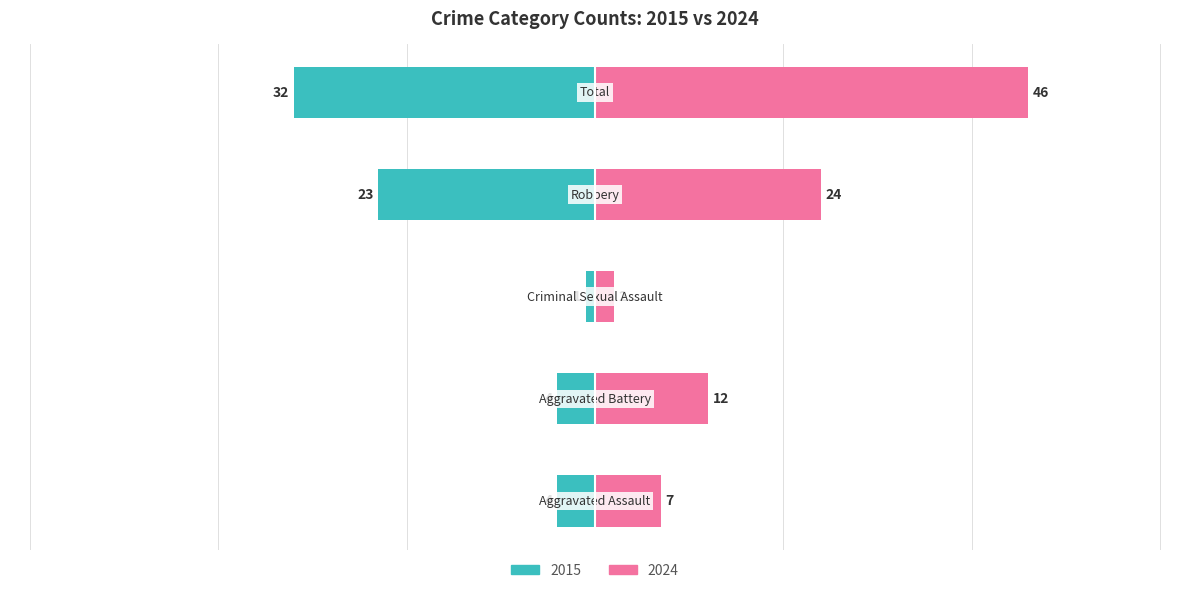

At Criminal Sexual Assault, list the series in order from largest to smallest.

2024, 2015